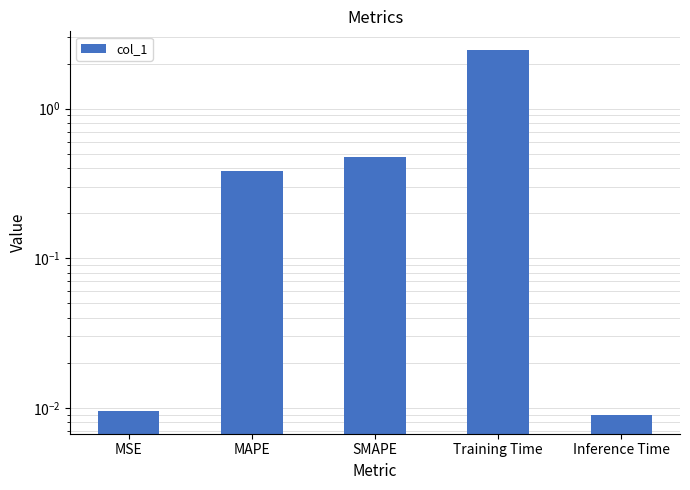

What is the difference between the maximum and second lowest values?

2.5